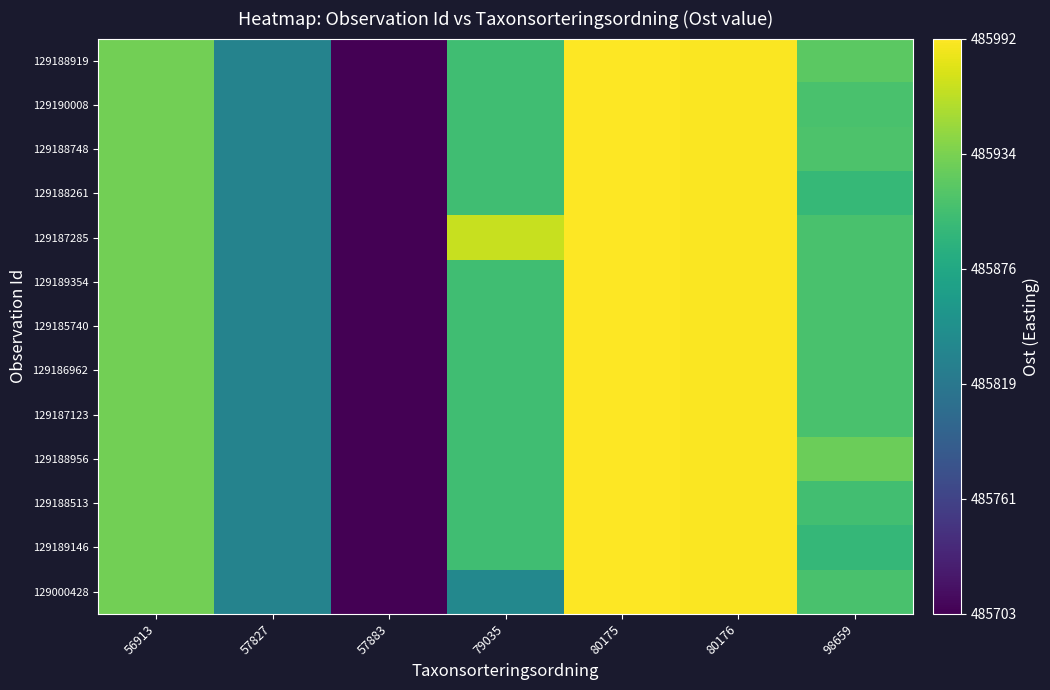

At how many categories does at least one series exceed 485793?

6